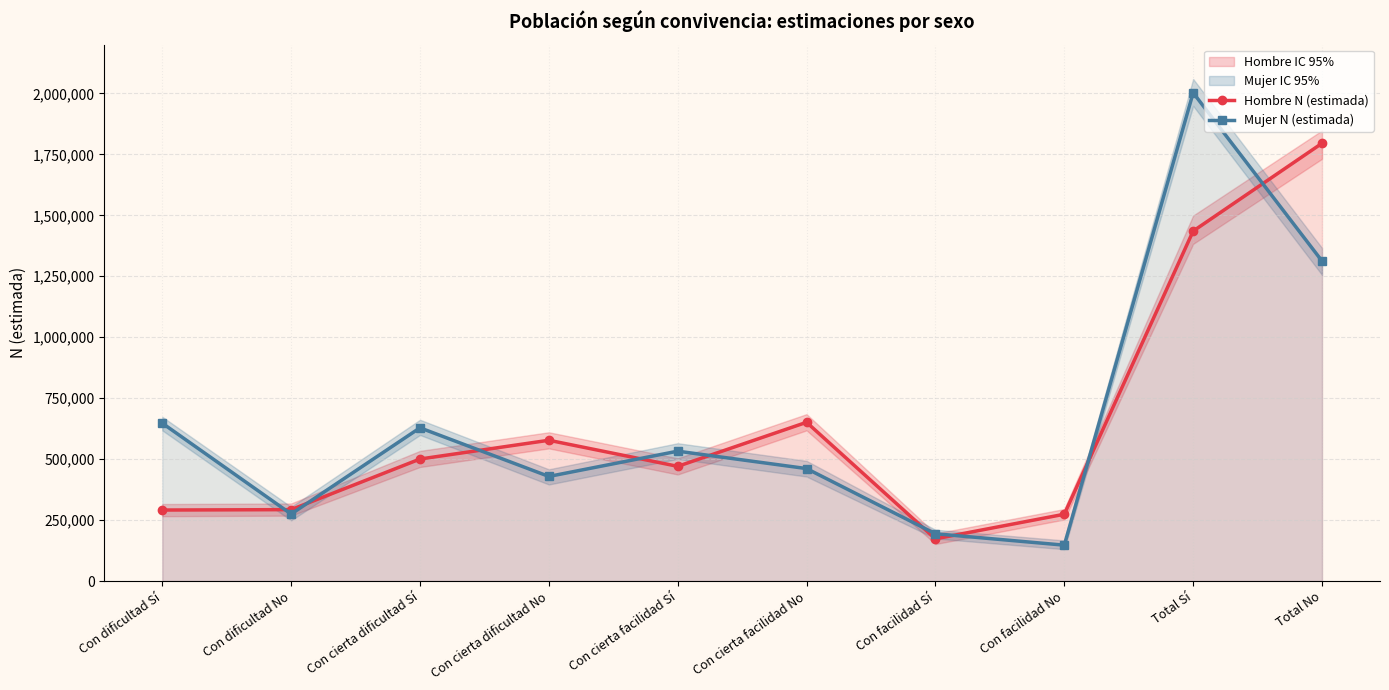

How many times do Mujer N (estimada) and Hombre N (estimada) cross each other?

9